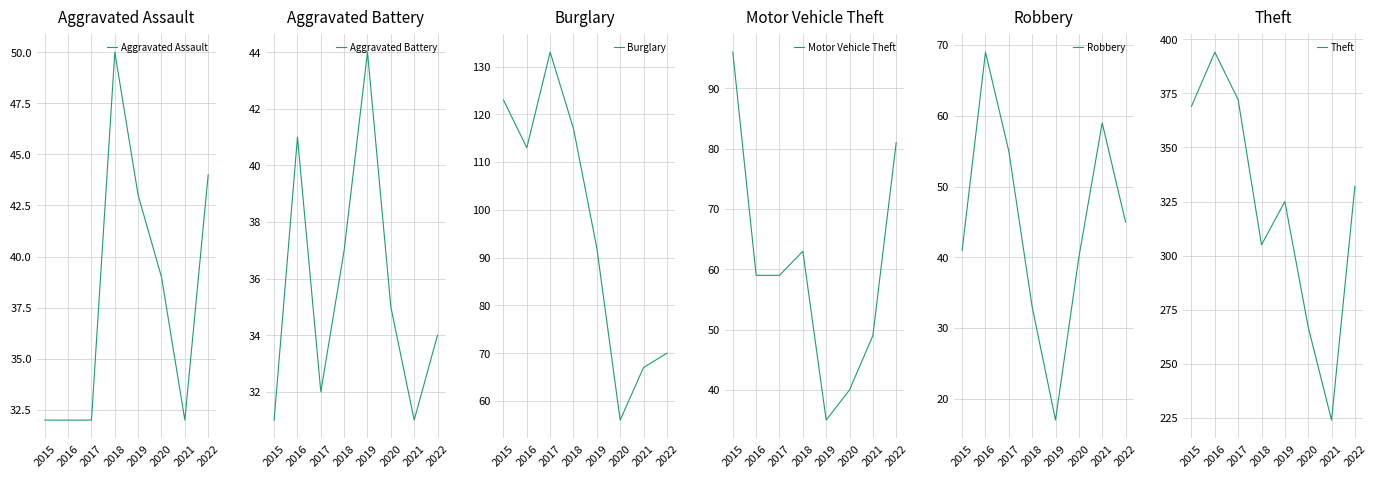

At how many categories does at least one series exceed 209?

8